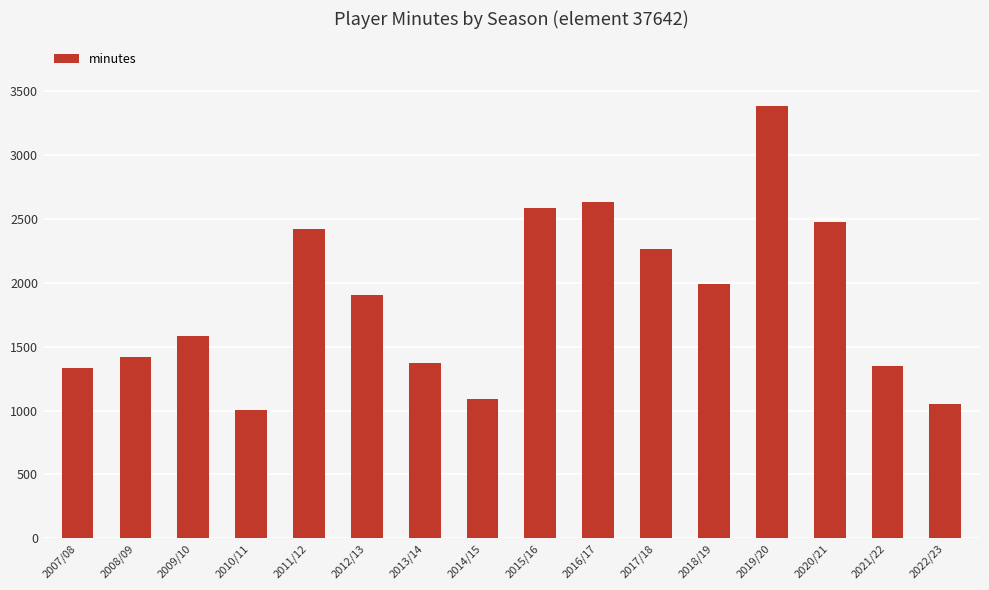

Where is the data nearest to the value 2194?

2017/18